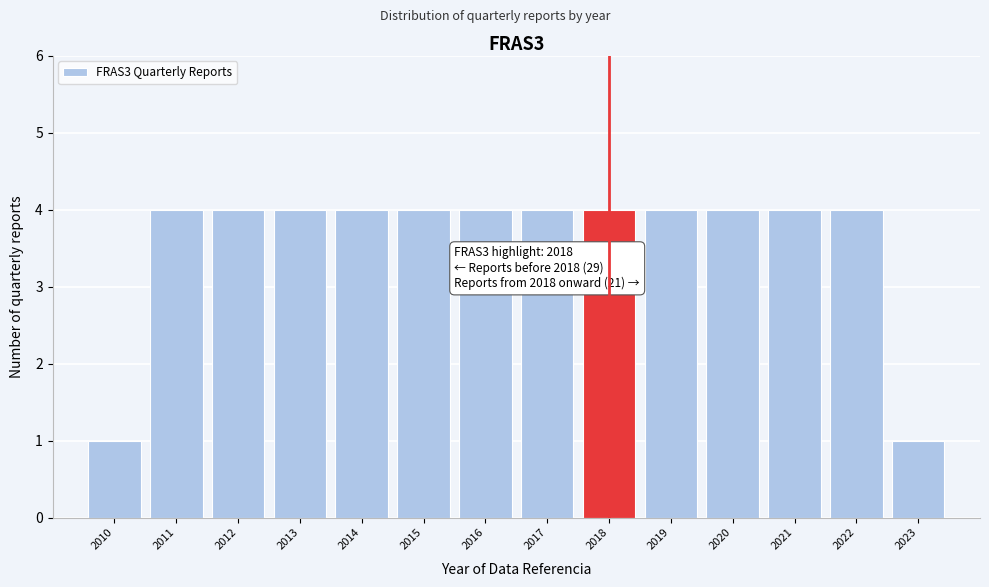

Reading left to right, transcribe all the data shown in this chart.

1	4	4	4	4	4	4	4	4	4	4	4	4	1